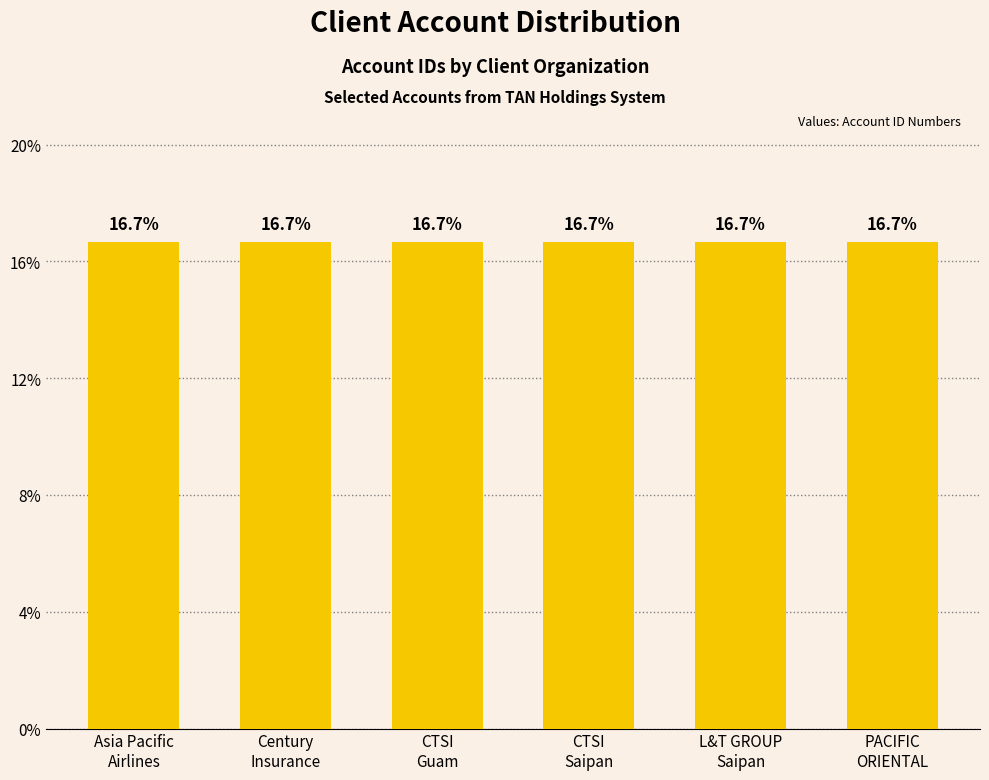

Reading left to right, extract all data points from this chart.

Asia Pacific
Airlines=16.7	Century
Insurance=16.7	CTSI
Guam=16.7	CTSI
Saipan=16.7	L&T GROUP
Saipan=16.7	PACIFIC
ORIENTAL=16.7